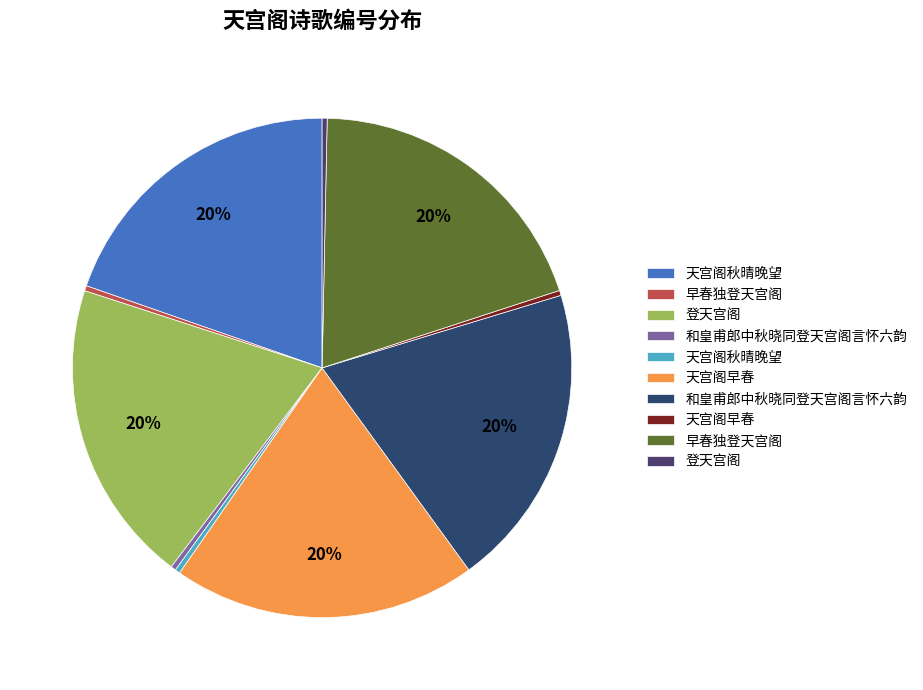

How many segments does this pie chart have?

10